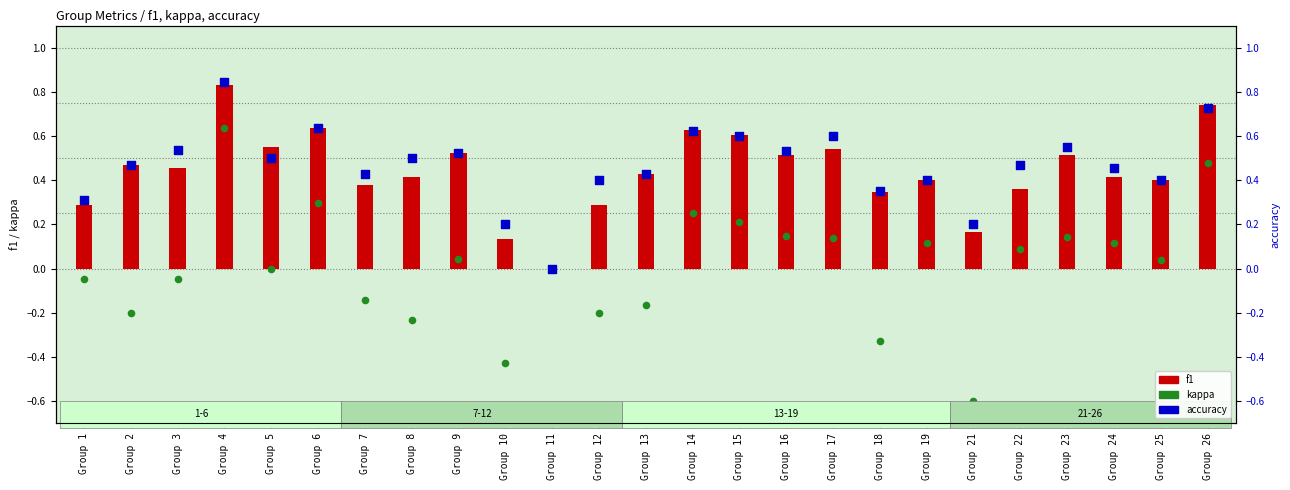

At how many categories does at least one series exceed 0?

24